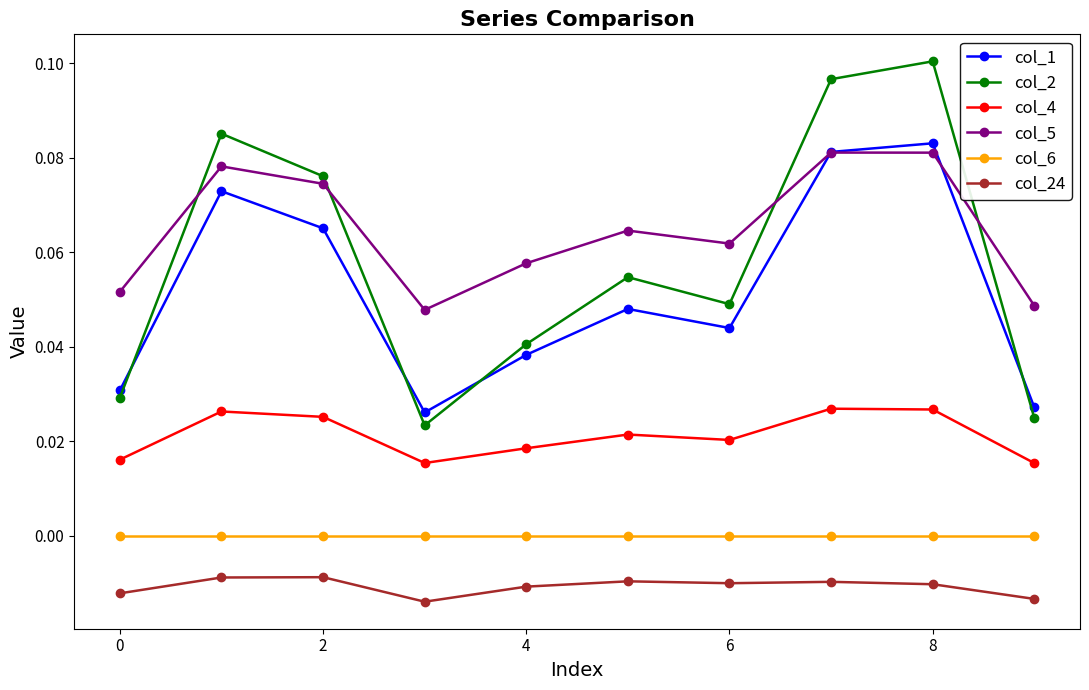

Which series has the widest spread of values?

col_2